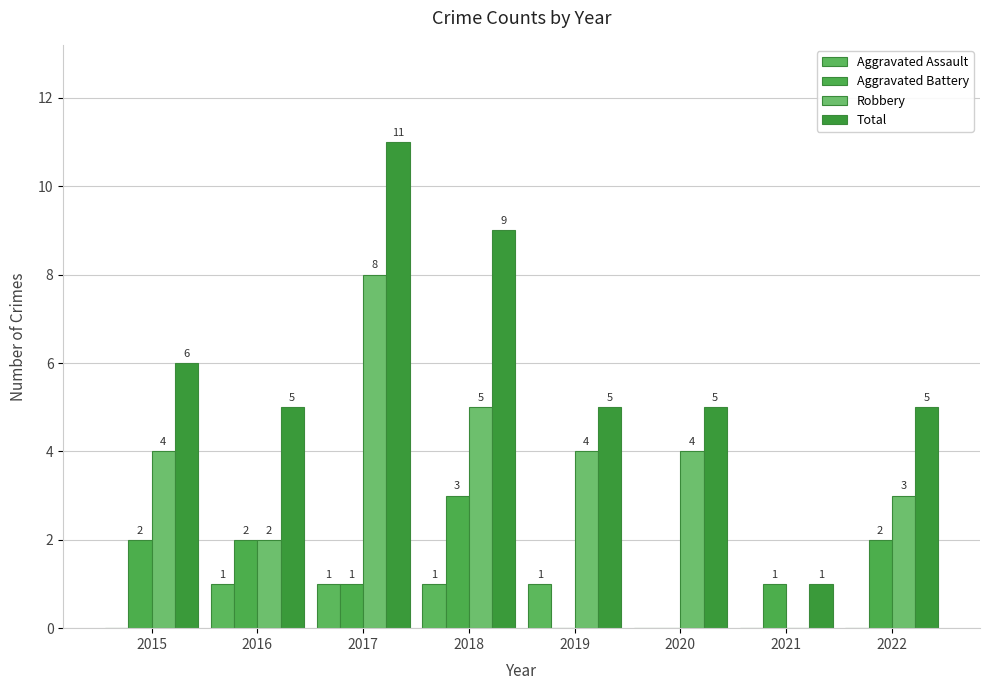

Where does the Aggravated Battery series first go above 2?

2018